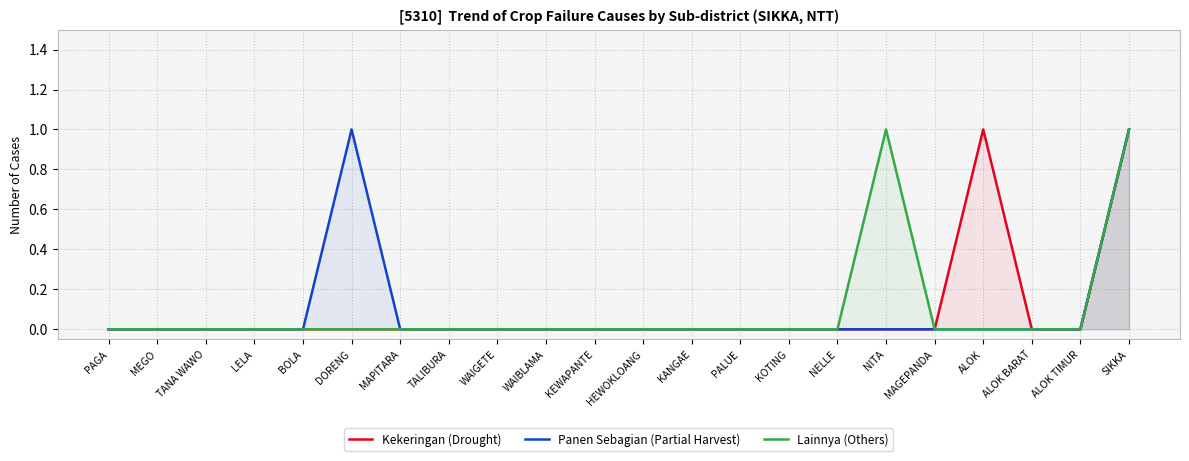

List the labels in order of Kekeringan (Drought) value, smallest first.

PAGA, MEGO, TANA WAWO, LELA, BOLA, DORENG, MAPITARA, TALIBURA, WAIGETE, WAIBLAMA, KEWAPANTE, HEWOKLOANG, KANGAE, PALUE, KOTING, NELLE, NITA, MAGEPANDA, ALOK BARAT, ALOK TIMUR, ALOK, SIKKA